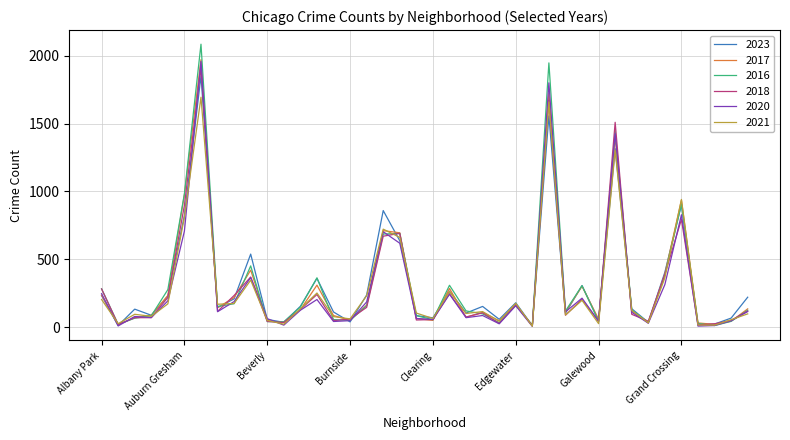

What is the highest value of the 2017 series?

1972